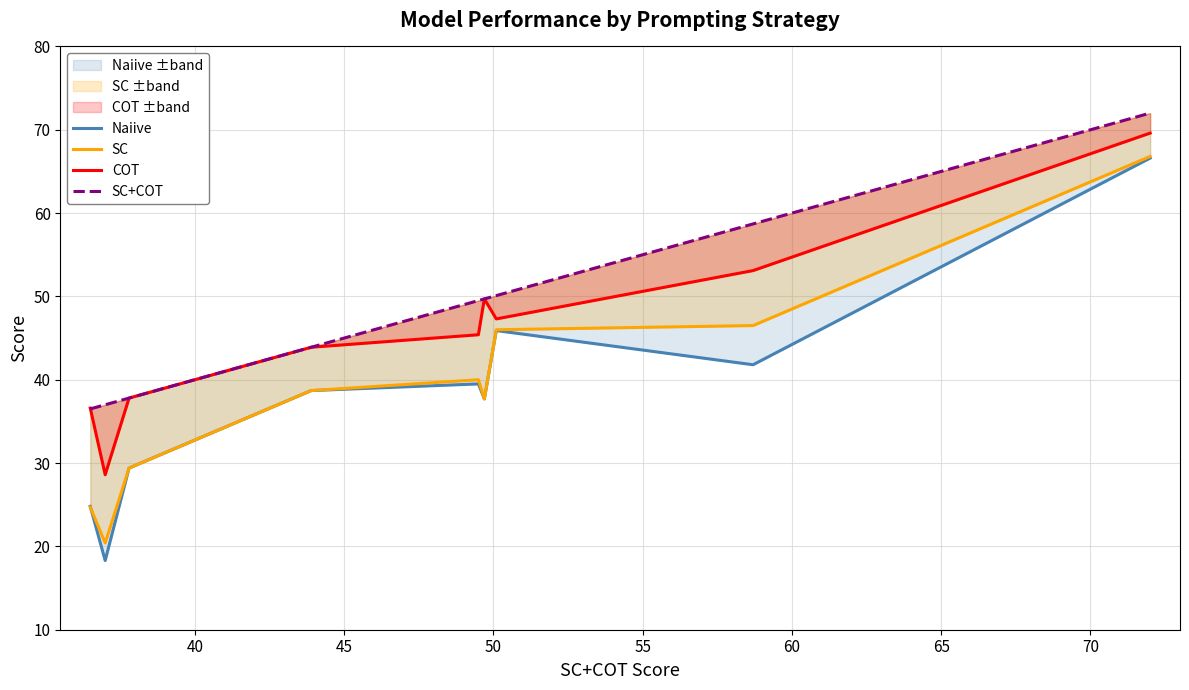

What is the value of the SC+COT point at the 3rd from the left?

37.8